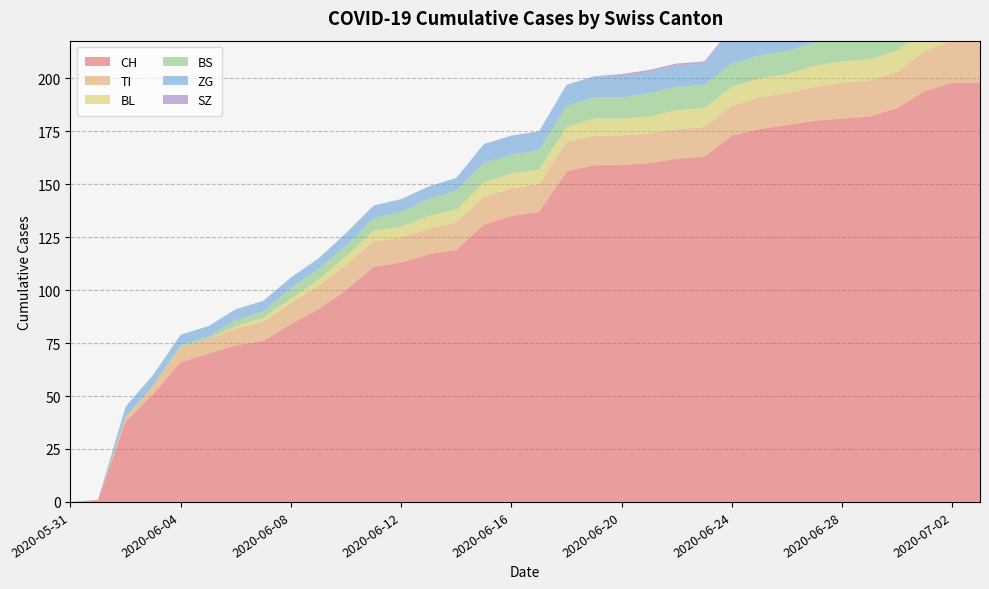

Rank the series at 2020-06-04 from highest to lowest value.

CH, TI, ZG, BS, BL, SZ